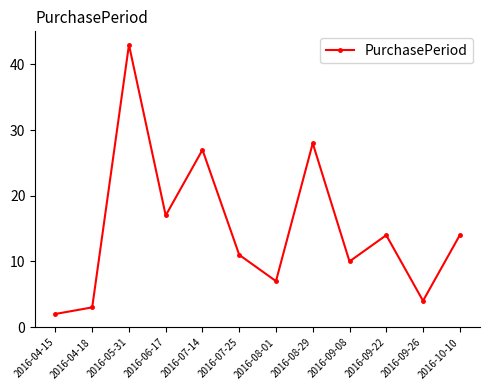

How many interior local valleys (lower than both neighbors) does the data have?

4